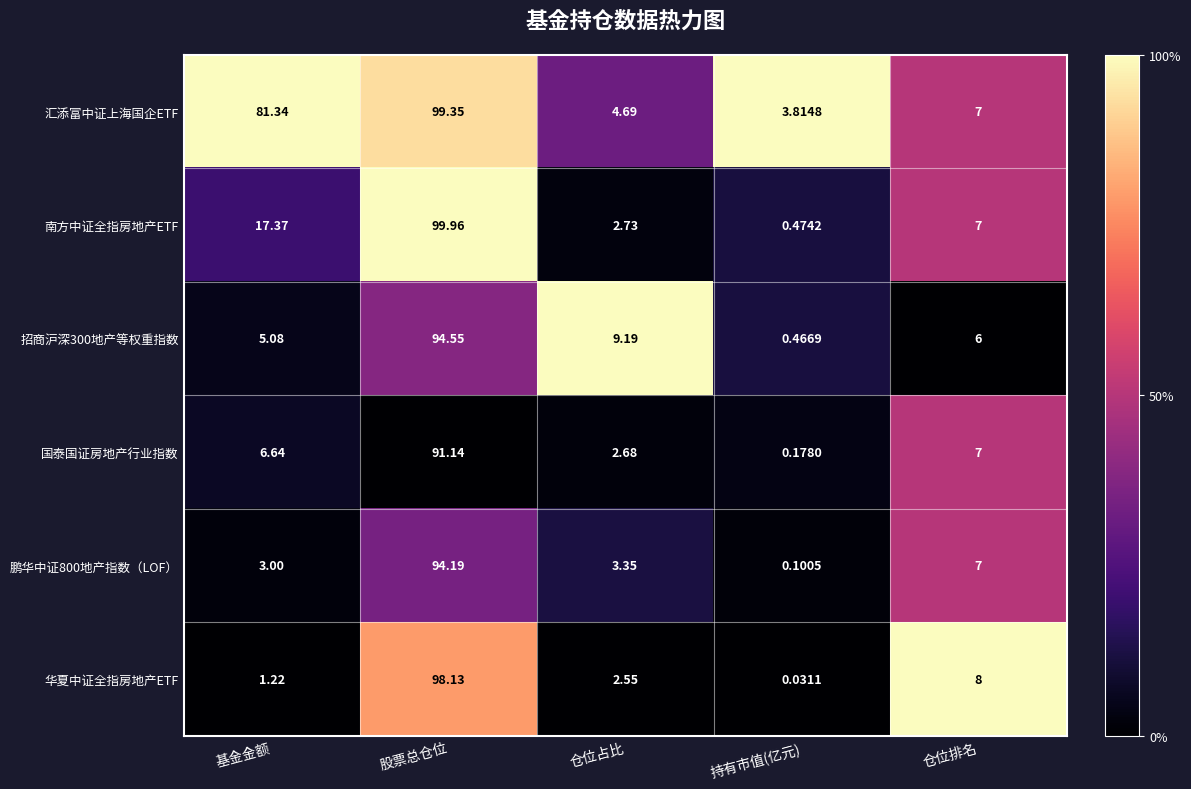

Which category has the highest value in the 国泰国证房地产行业指数 series?

股票总仓位